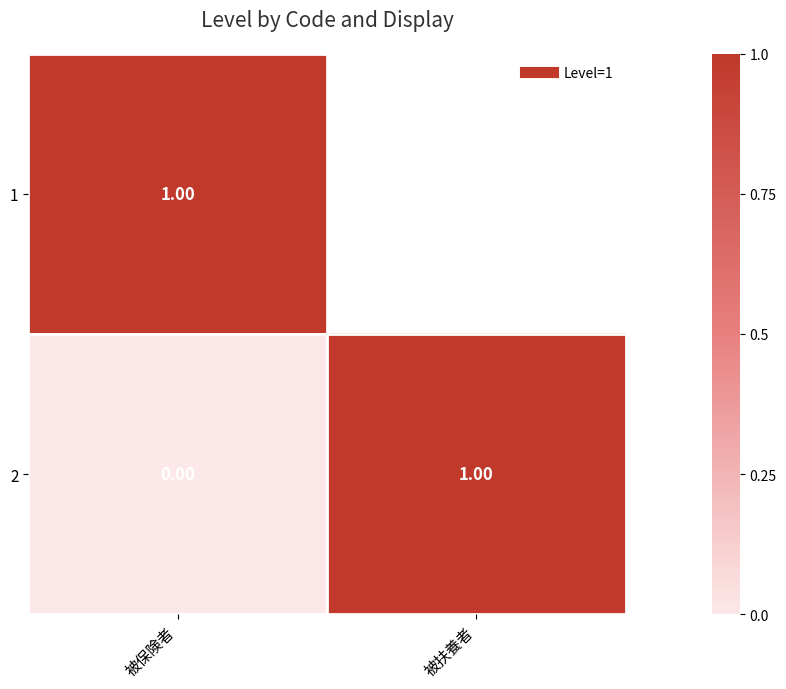

What is the difference between the maximum and minimum values in the 1 series?

1